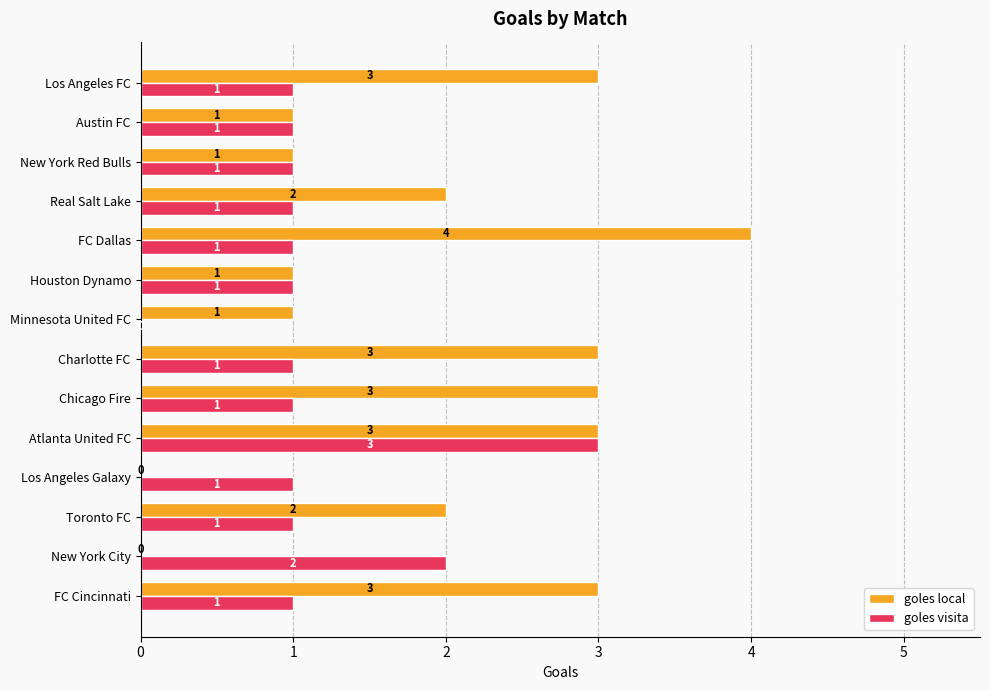

What are all the series names shown in the legend?

goles local, goles visita